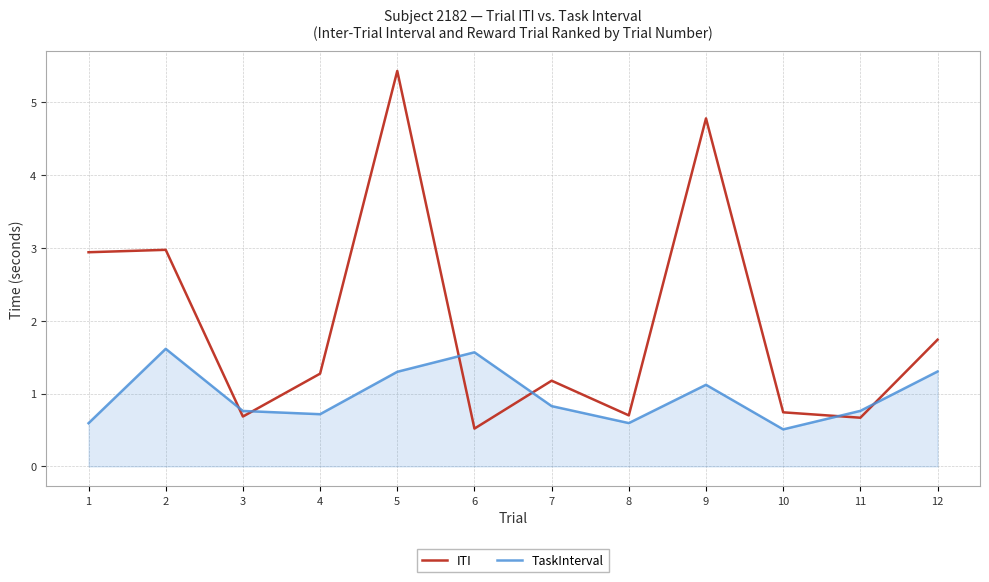

The value of ITI at 12 is 2.9. True or false?

False